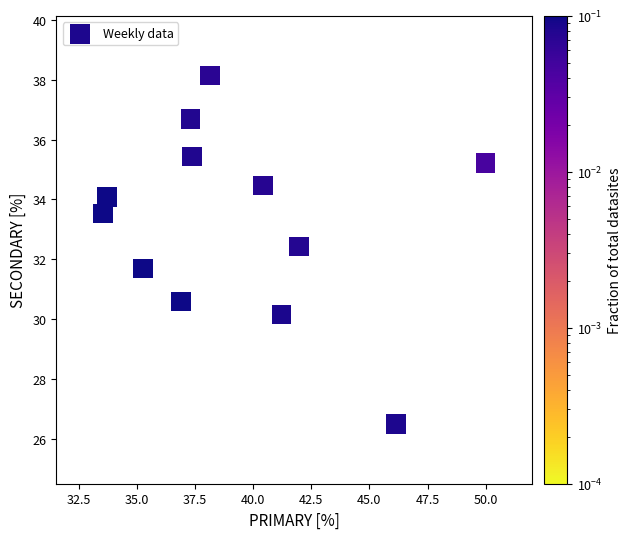

What is the range of X values (max minus min)?

16.5